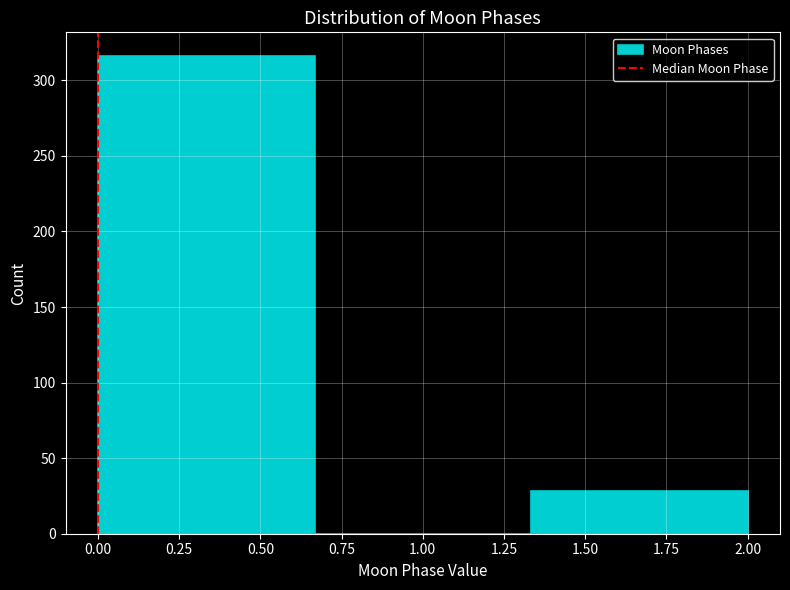

What is the height of the bar covering 1.35 to 2.00 on the x-axis? Neither the bar edges nor the heights are printed on the chart, so give them approximately, as read against the axes.

30